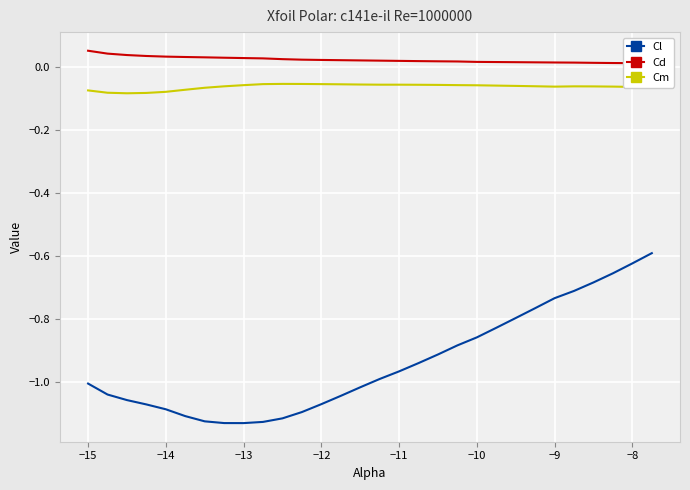

The Cm series shows -0.0 at −10. True or false?

False